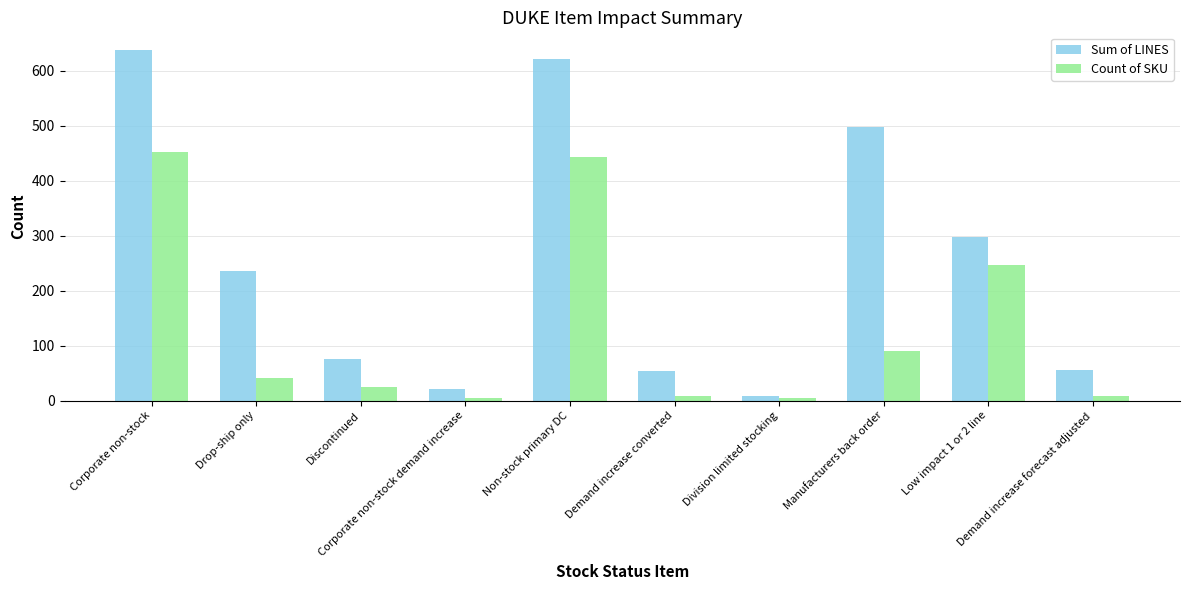

At which label does Sum of LINES reach its peak?

Corporate non-stock